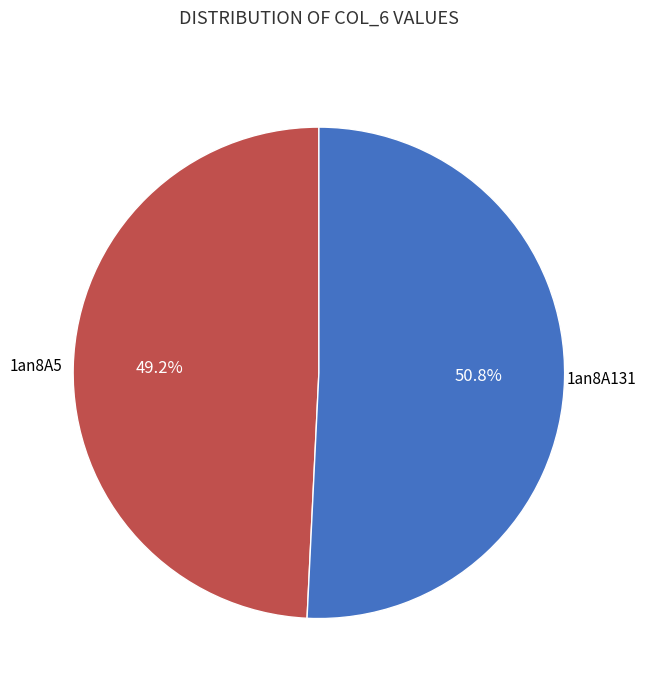

How many slices are in this pie chart?

2